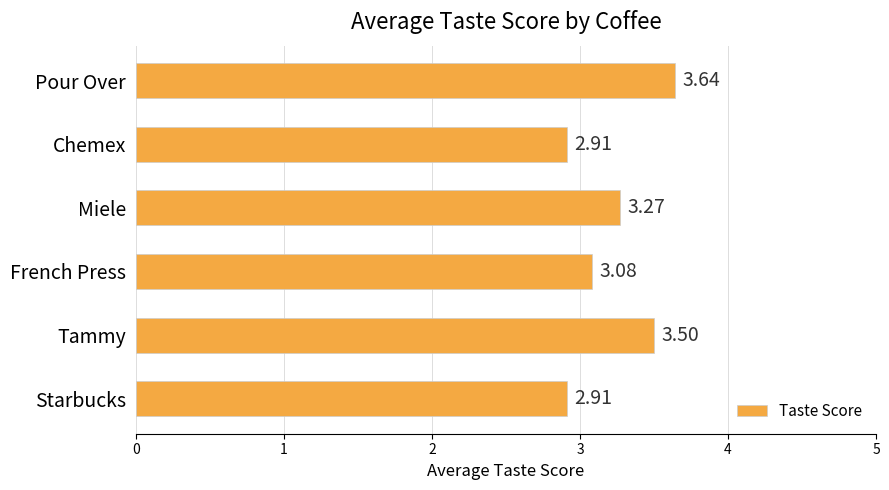

Count the values in the range 2 to 3.

2